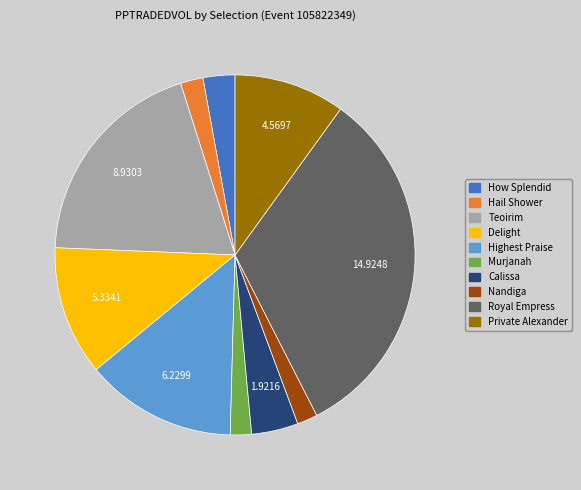

Is it true that Royal Empress is 33% of the pie?

True